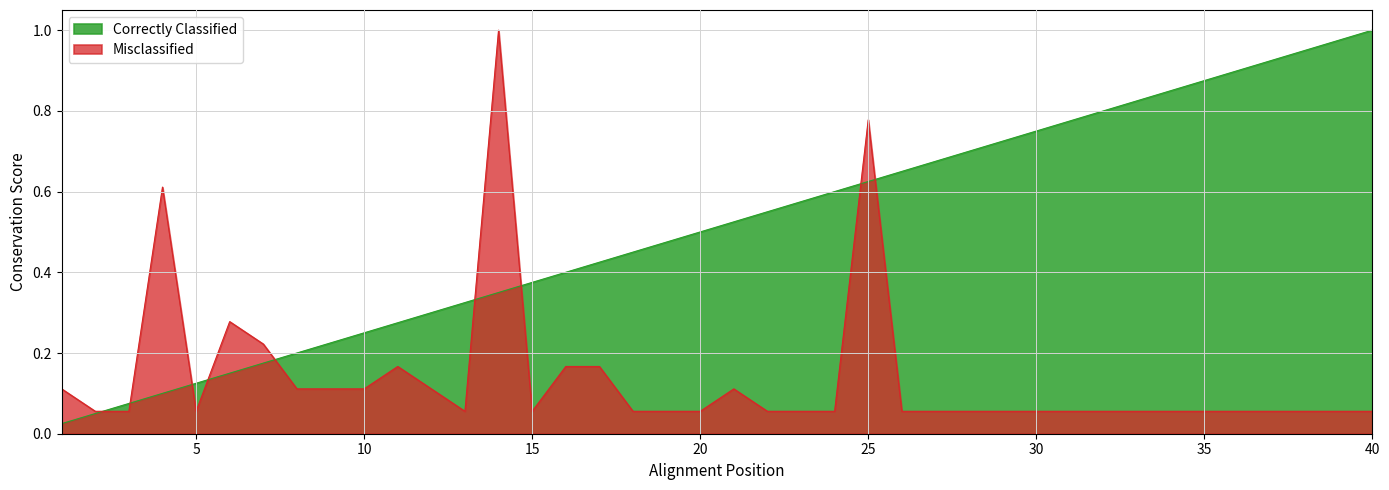

Rank the series at 2 from lowest to highest value.

link_rank, col_5_values